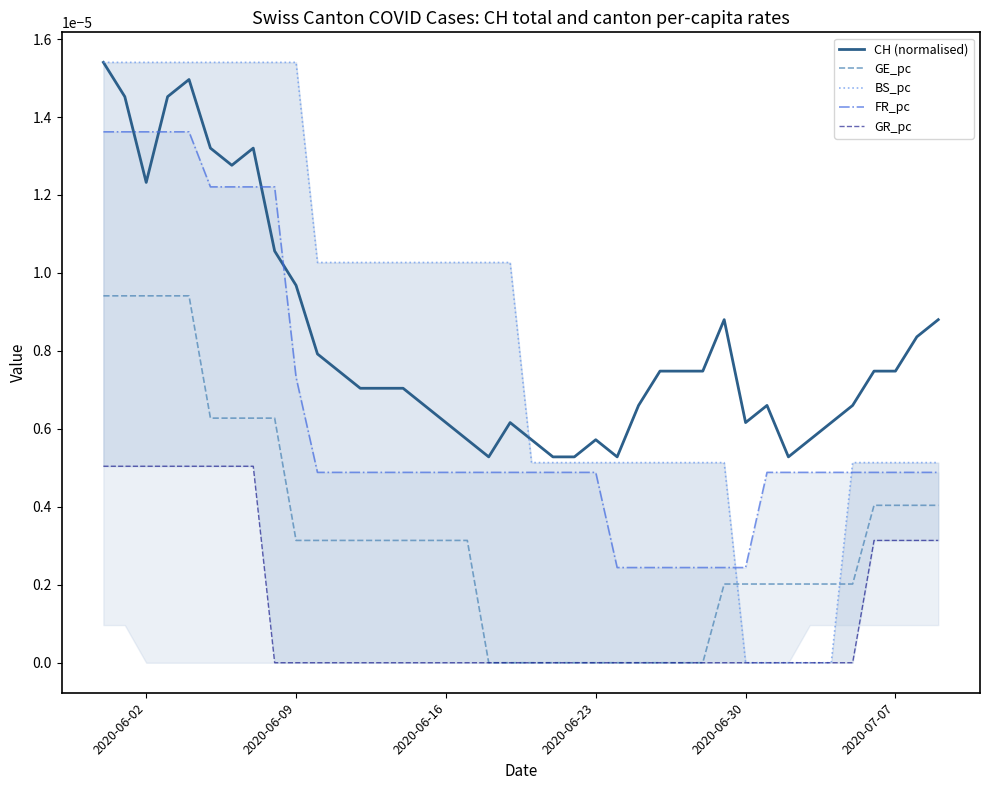

How many categories are shown in the chart?

40